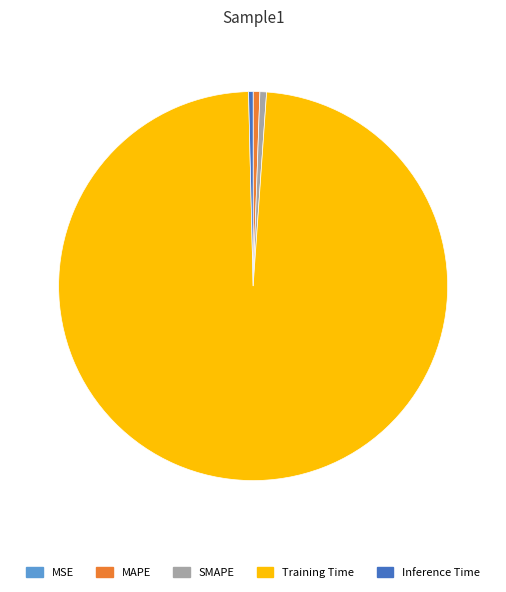

Which category has the biggest portion of the pie?

Training Time